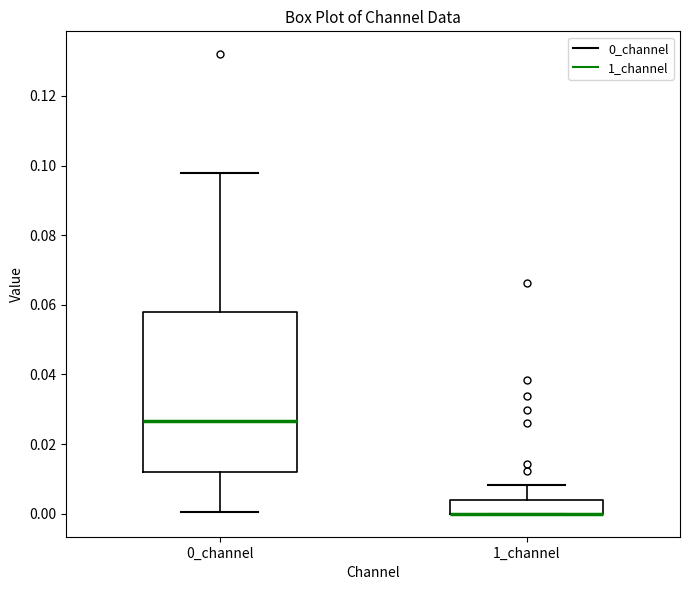

Reading left to right, read every box against the y-axis: the position of its median line, the range the box covers, and the ends of its whiskers. The values are not printed on the chart, so give them approximately, as read against the axis.

0_channel: median 0.026, box 0.012 to 0.058, whiskers 0.000 to 0.098
1_channel: median 0.000 (drawn on the box's lower edge), box 0.000 to 0.004, whiskers 0.000 to 0.008